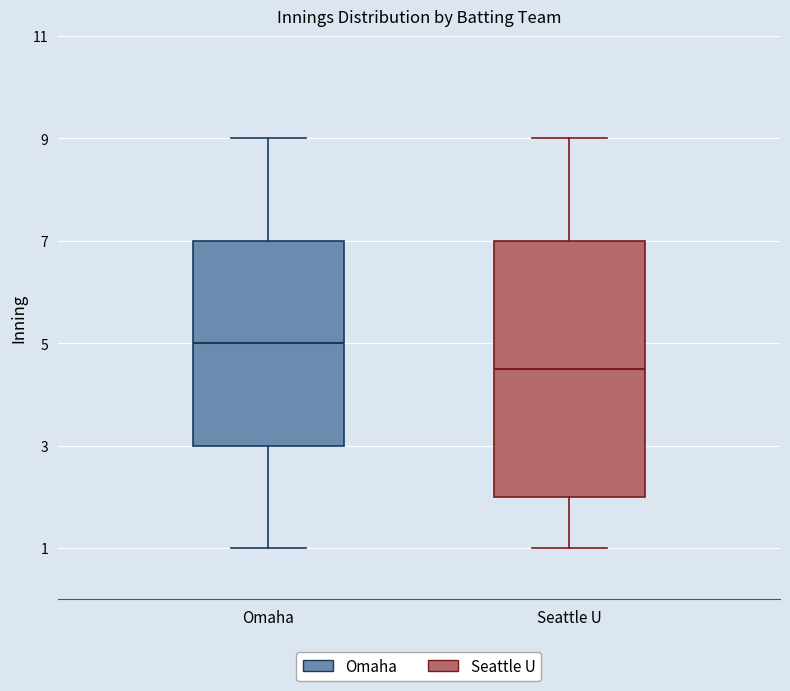

Where does the median line of the box for Seattle U sit on the y-axis? The values are not printed on the chart, so give them approximately, as read against the axis.

4.6